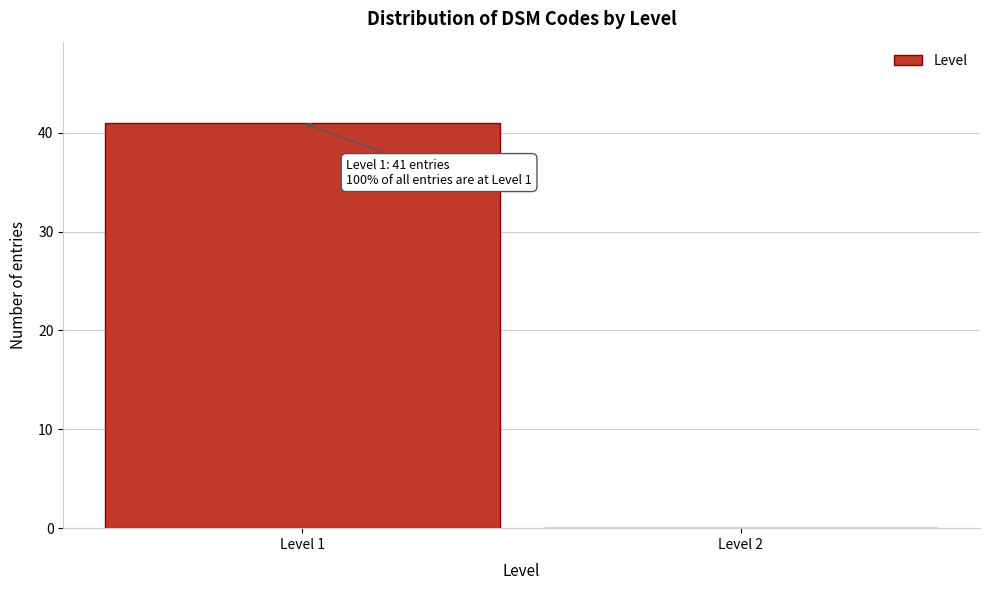

Reading left to right, extract all data points from this chart.

Level 1=41	Level 2=0